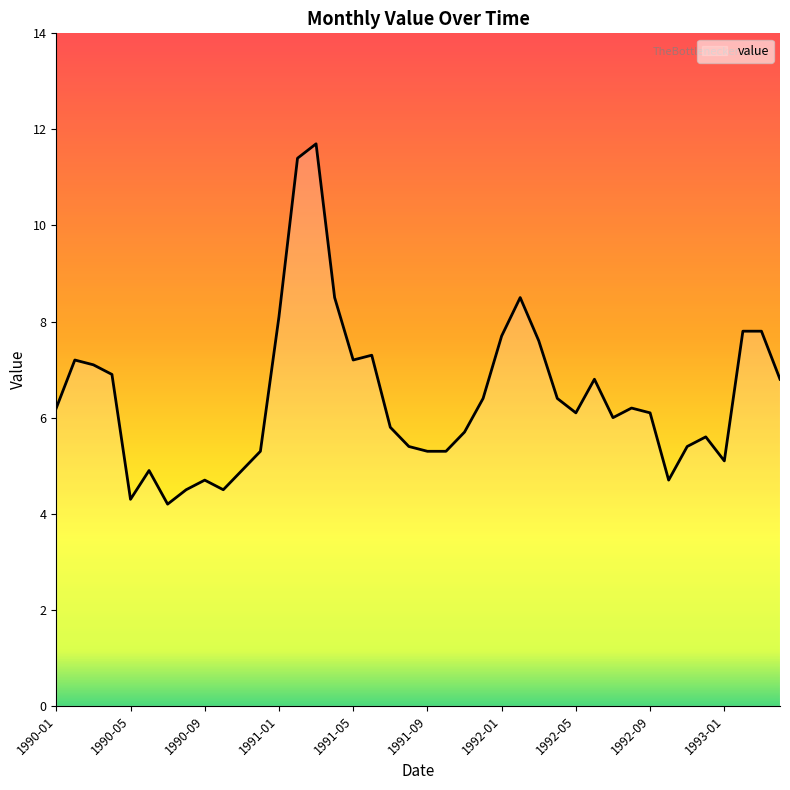

Does the chart have visible grid lines?

No